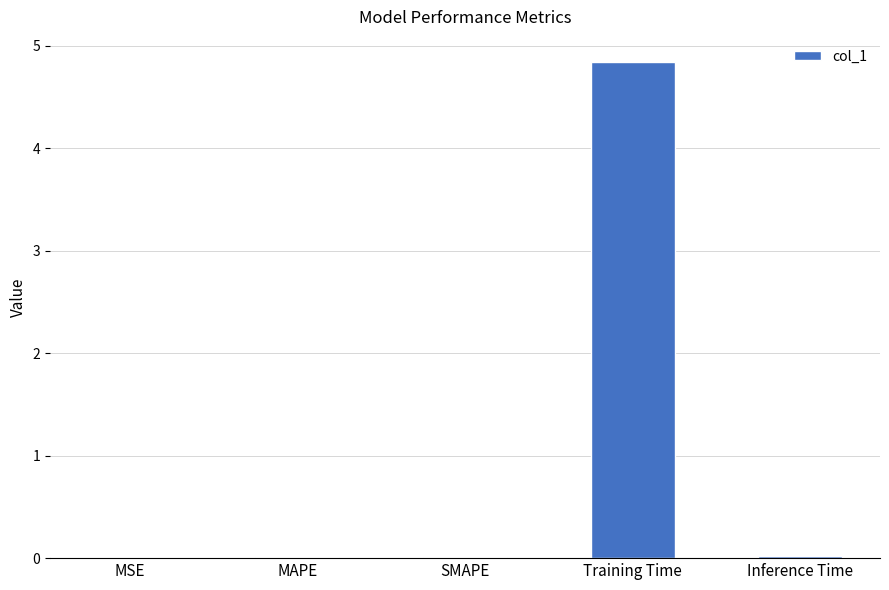

What is the change in value from MSE to Training Time?

+4.8